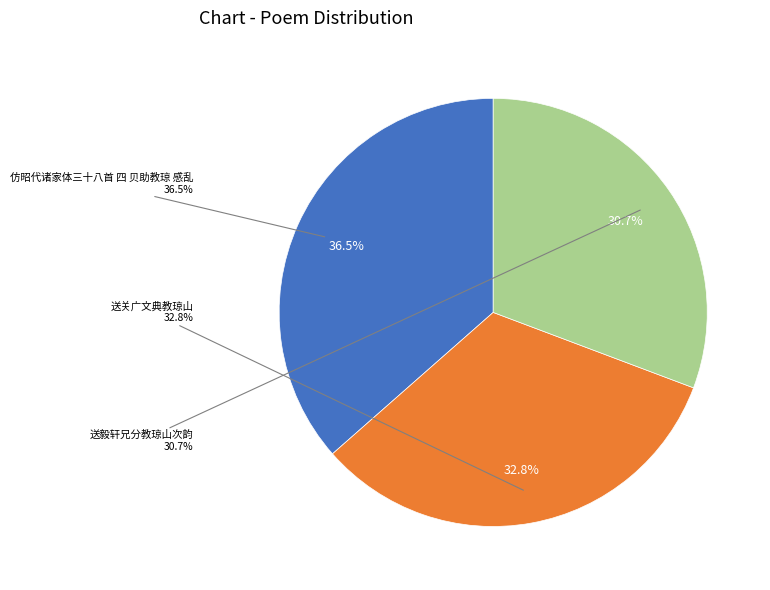

Which category has the biggest portion of the pie?

仿昭代诸家体三十八首 四 贝助教琼 感乱